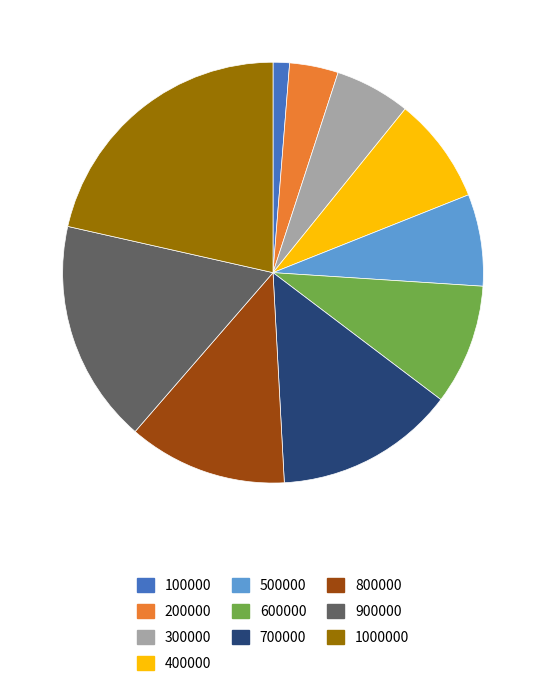

Between 900000 and 800000, which is larger?

900000